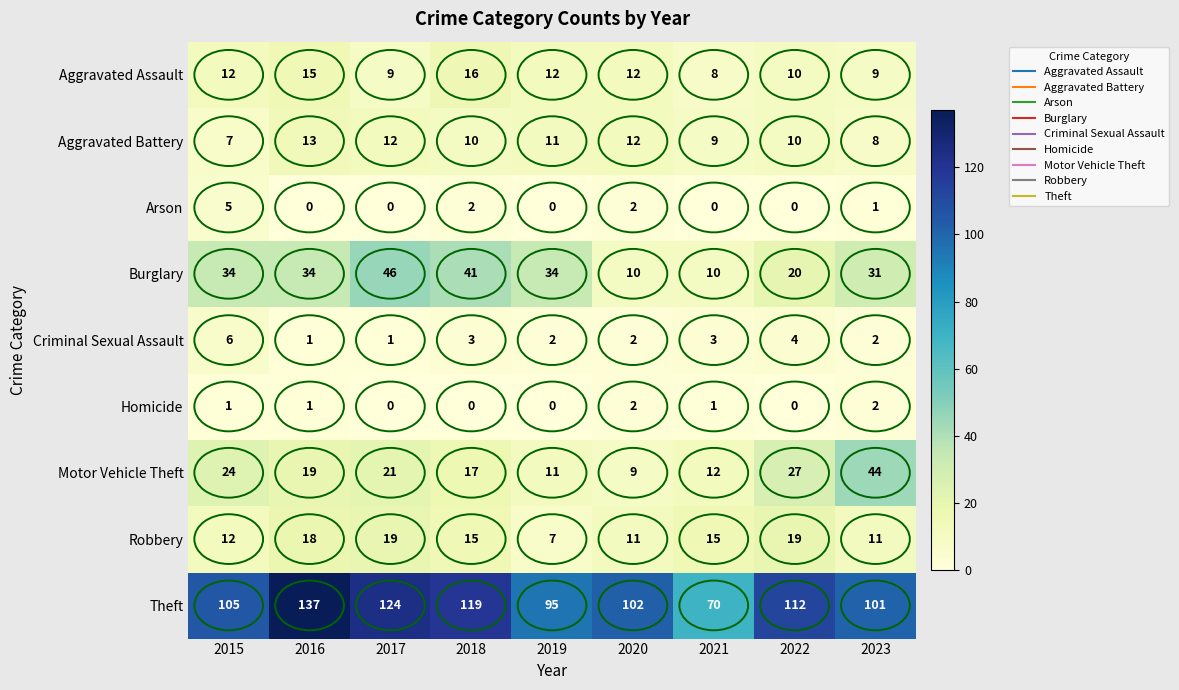

At which category is the sum across all series the highest?

2016